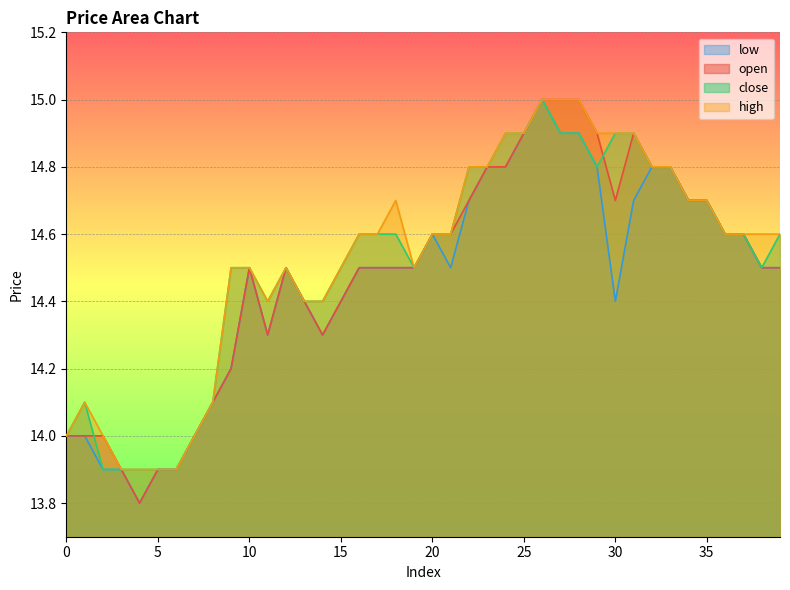

Which series has the largest range (max minus min)?

open